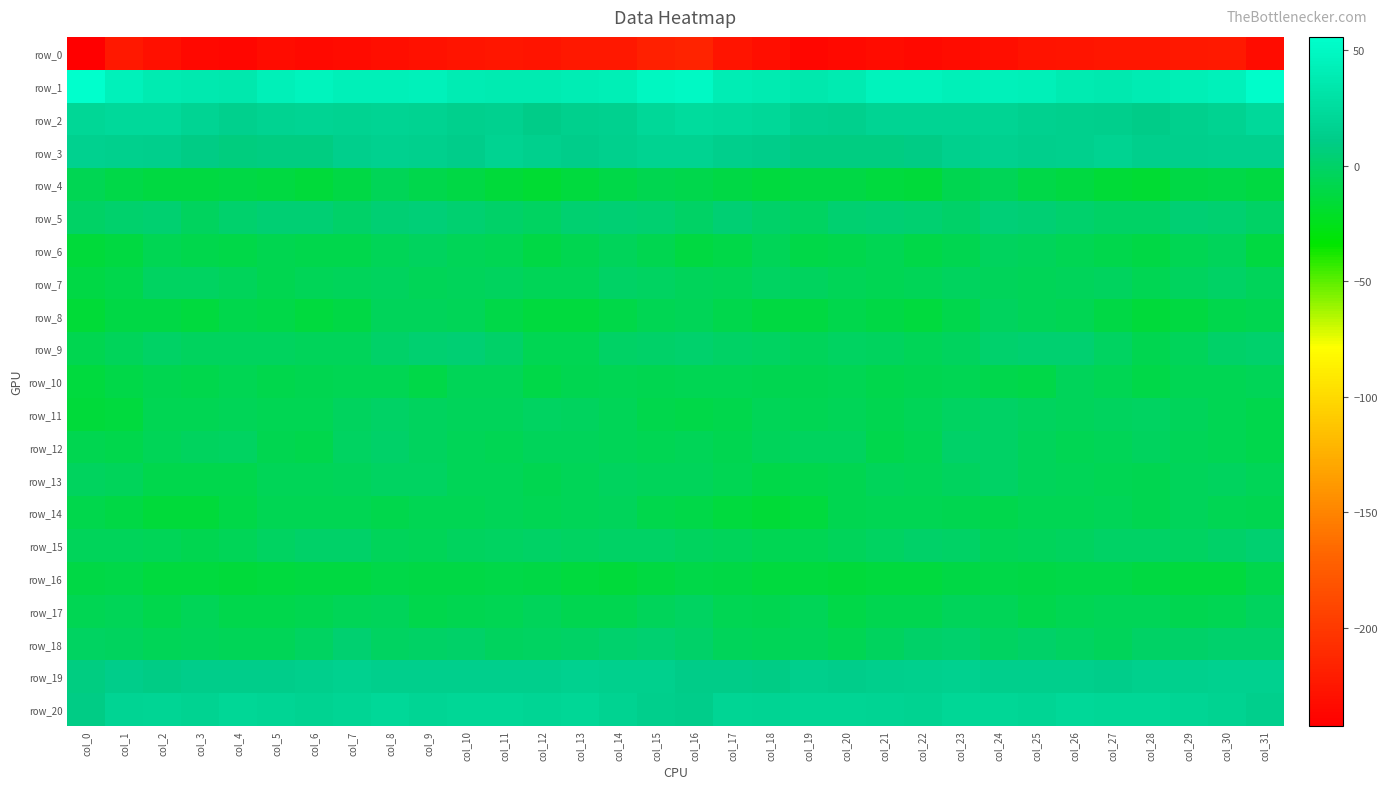

What is the spread (max minus min) of values at col_24?

275.1